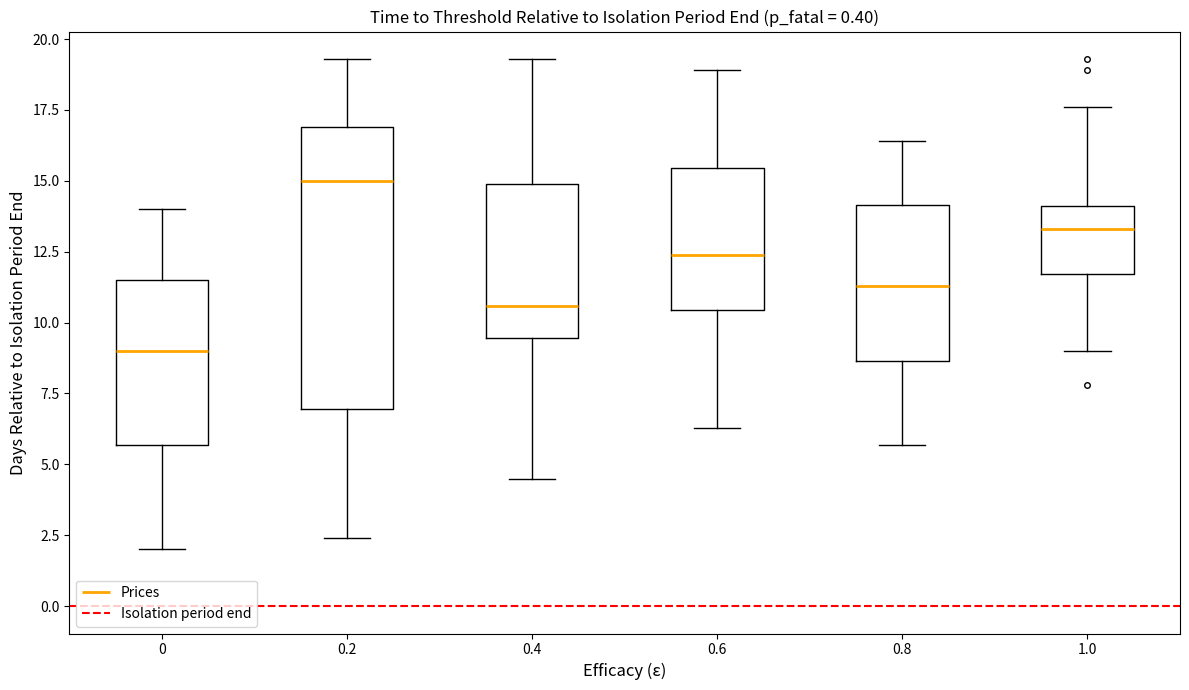

Reading left to right, transcribe this box plot: for each box, give where its median line is, the range the box spans, and where its two whiskers end, as read against the y-axis. The values are not printed on the chart, so give them approximately, as read against the axis.

0: median 9.0, box 5.5 to 11.5, whiskers 2.0 to 14.0
0.2: median 15.0, box 7.0 to 17.0, whiskers 2.5 to 19.5
0.4: median 10.5, box 9.5 to 15.0, whiskers 4.5 to 19.5
0.6: median 12.5, box 10.5 to 15.5, whiskers 6.5 to 19.0
0.8: median 11.5, box 8.5 to 14.0, whiskers 5.5 to 16.5
1.0: median 13.5, box 11.5 to 14.0, whiskers 9.0 to 17.5